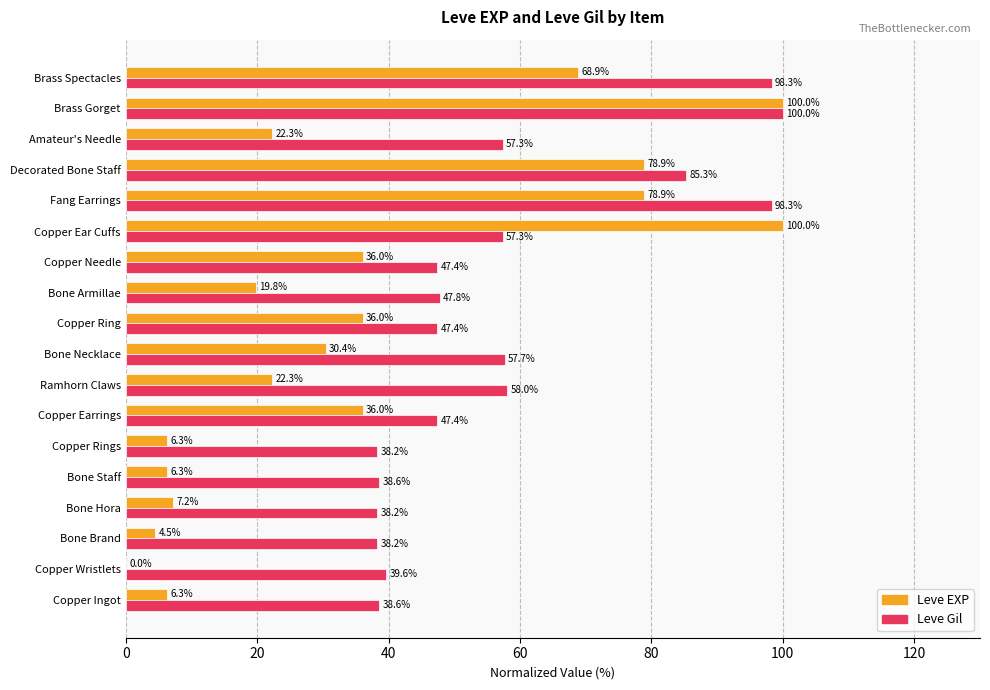

At which label does Leve Gil reach its peak?

Brass Gorget